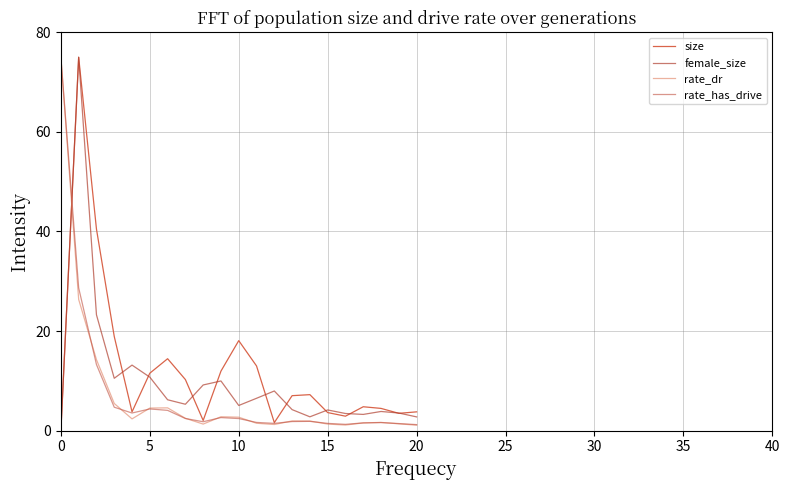

How many lines are shown in the chart?

4